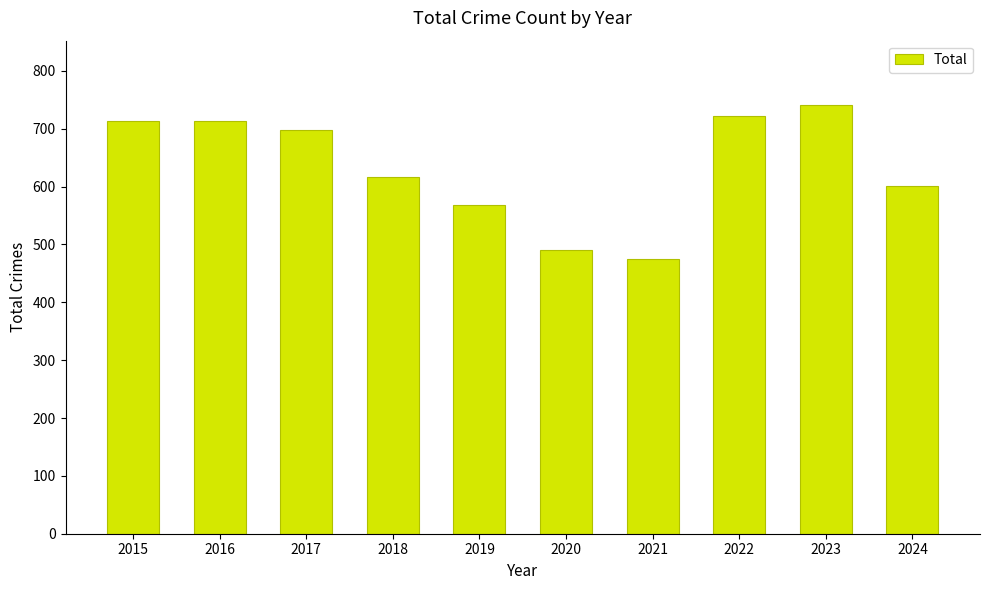

Count the number of categories in the chart.

10